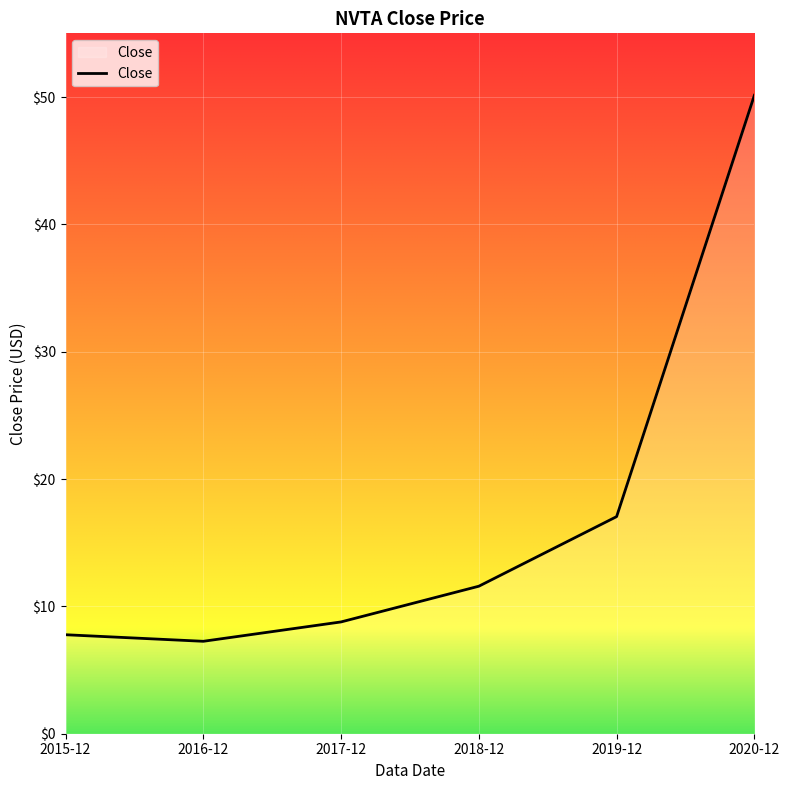

At which label does the data first exceed 11?

2018-12